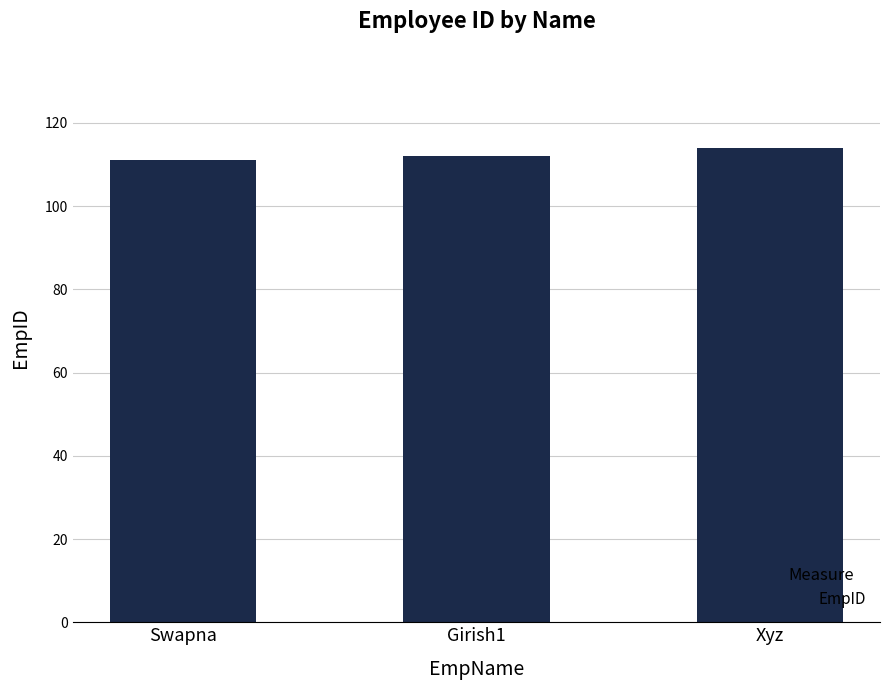

What is the greatest value displayed?

114